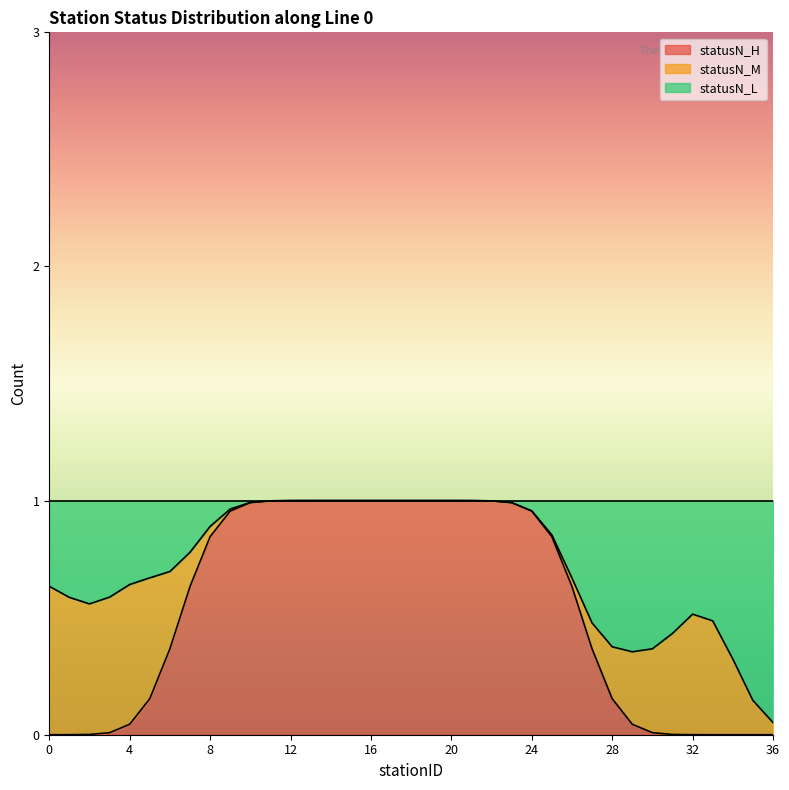

At how many categories does at least one series exceed 0?

37